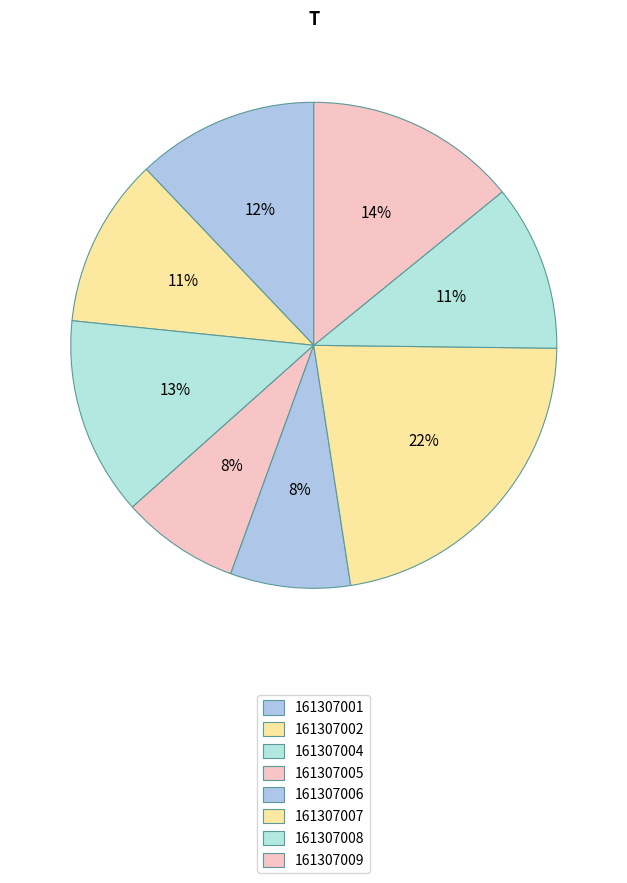

To the nearest percent, what is the average slice percentage?

12%